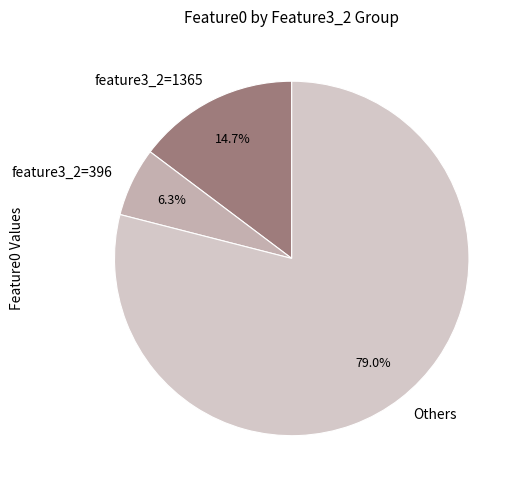

Rank the categories by value from highest to lowest.

Others, feature3_2=1365, feature3_2=396